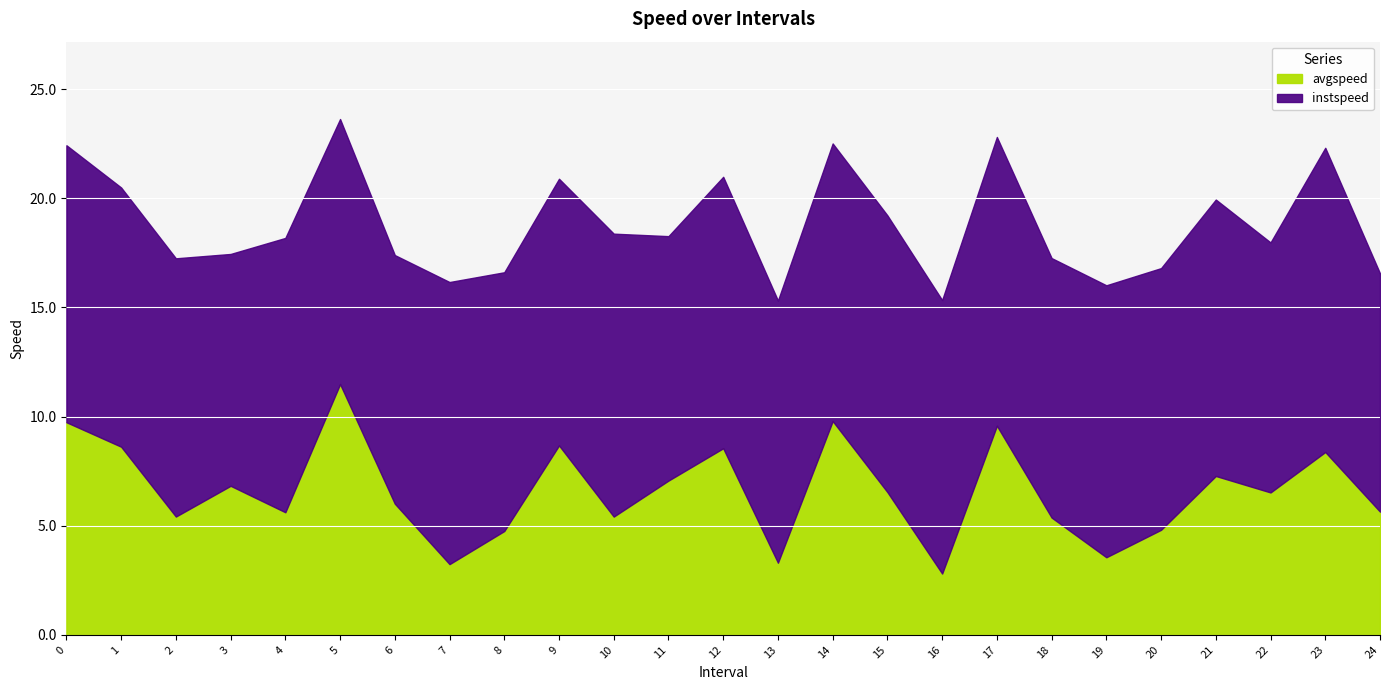

The value of instspeed at 1 is 8.1. True or false?

False